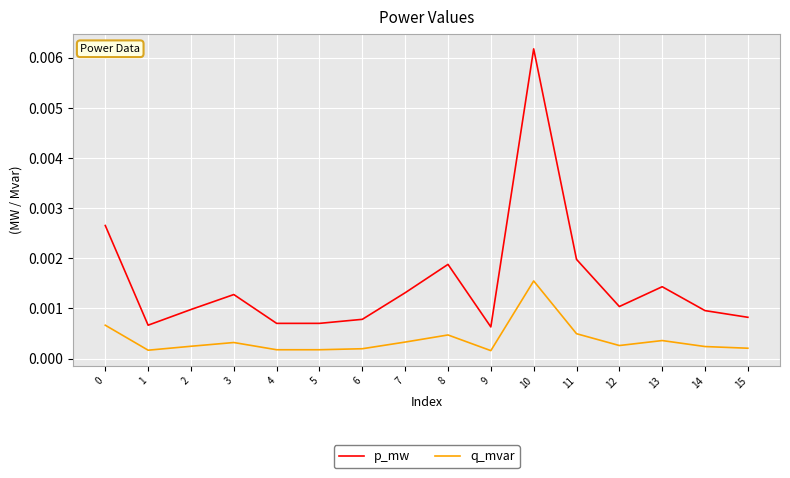

True or false: p_mw and q_mvar cross at least once.

False